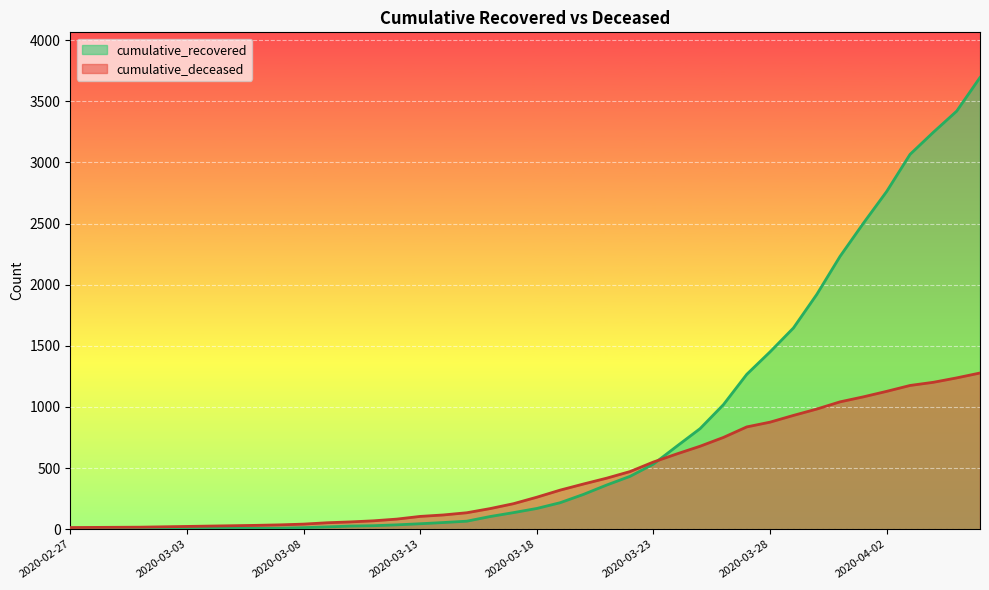

True or false: cumulative_deceased has a value of 33 at 2020-03-12.

False